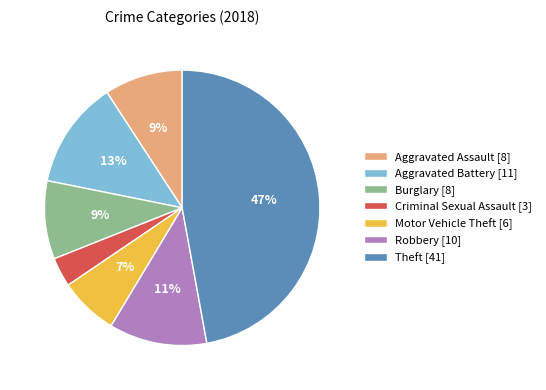

Is it true that Motor Vehicle Theft is 7% of the pie?

True